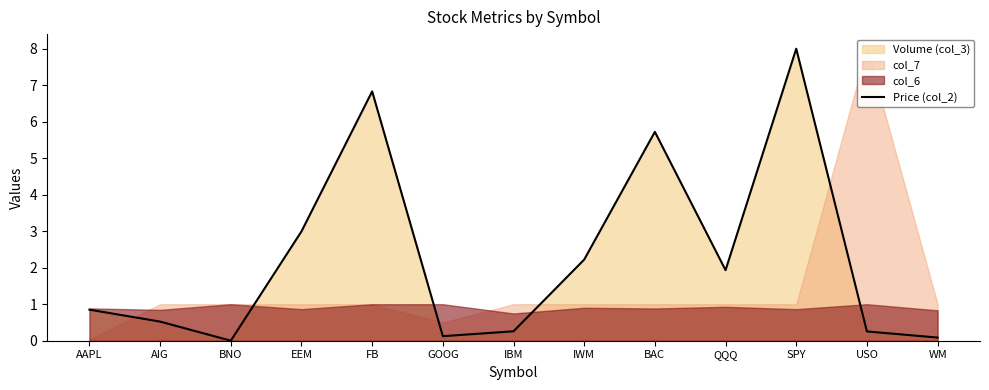

What is the value of the 11th point from the left?

8.0